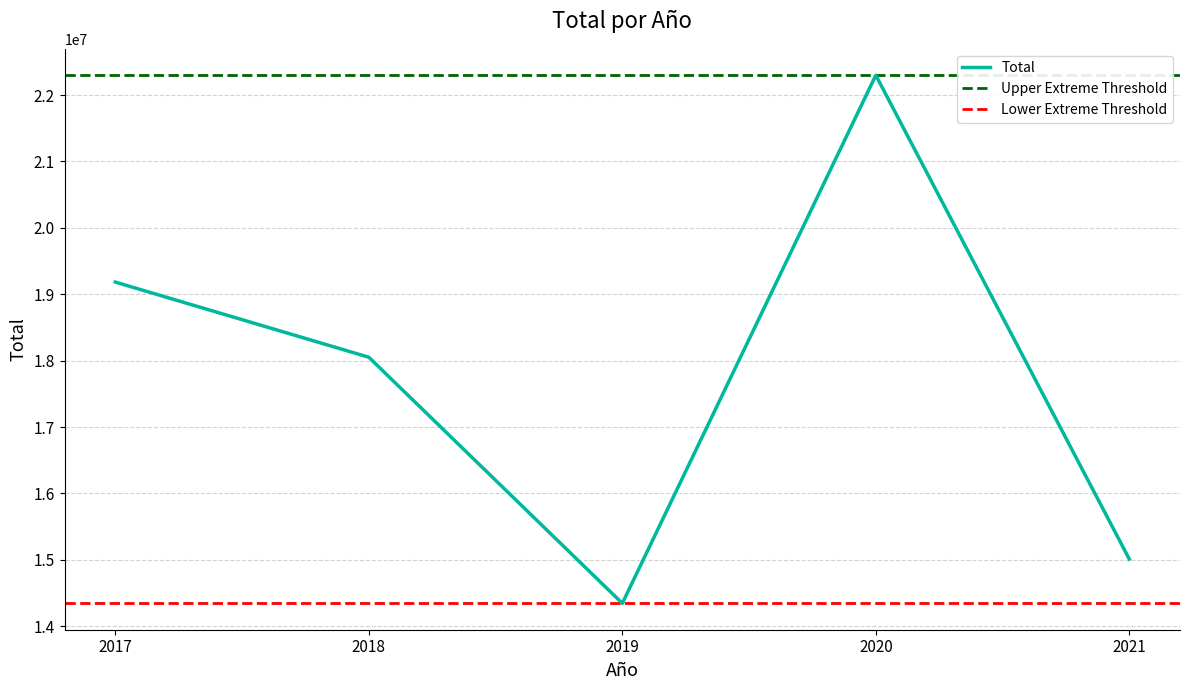

Is this an area chart (filled region under the line)?

No